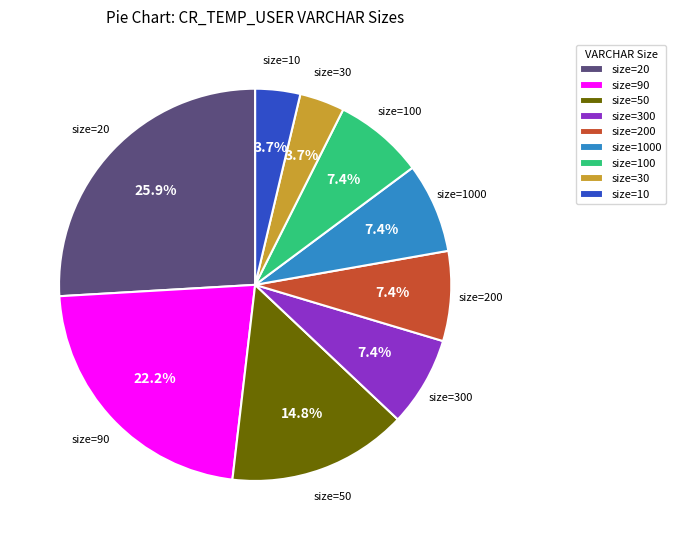

What is the largest slice in the pie chart?

size=20